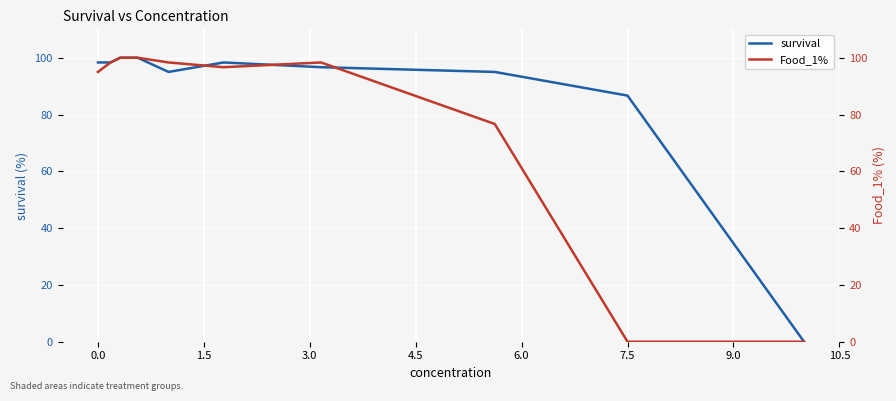

What is the average value of the survival series?

86.8